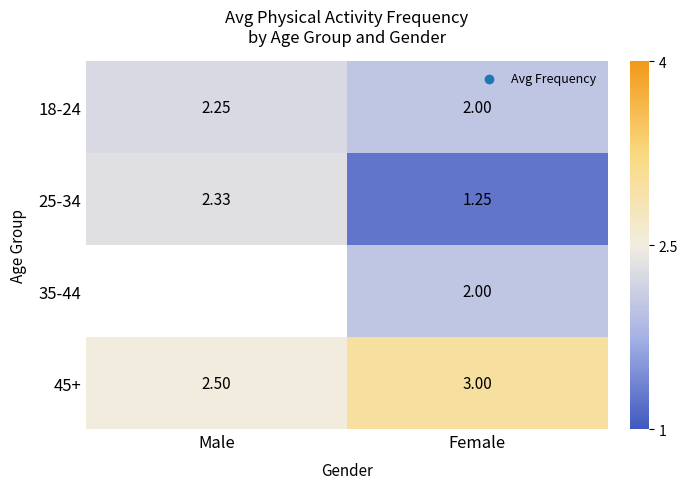

Is the value of 45+ at Female greater than the value of 35-44 at Female?

Yes